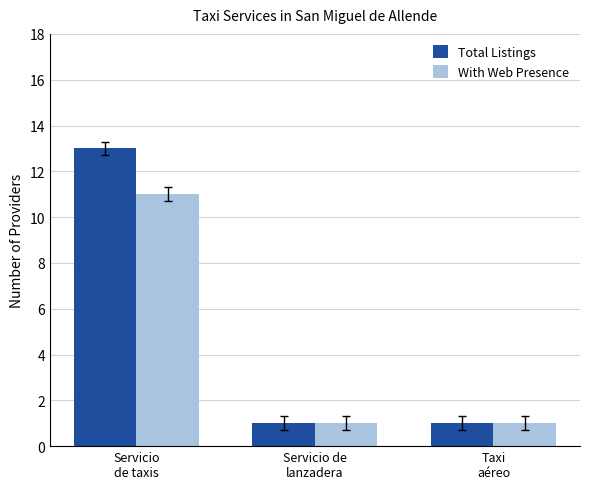

What is the difference between the maximum and minimum values in the With Web Presence series?

10